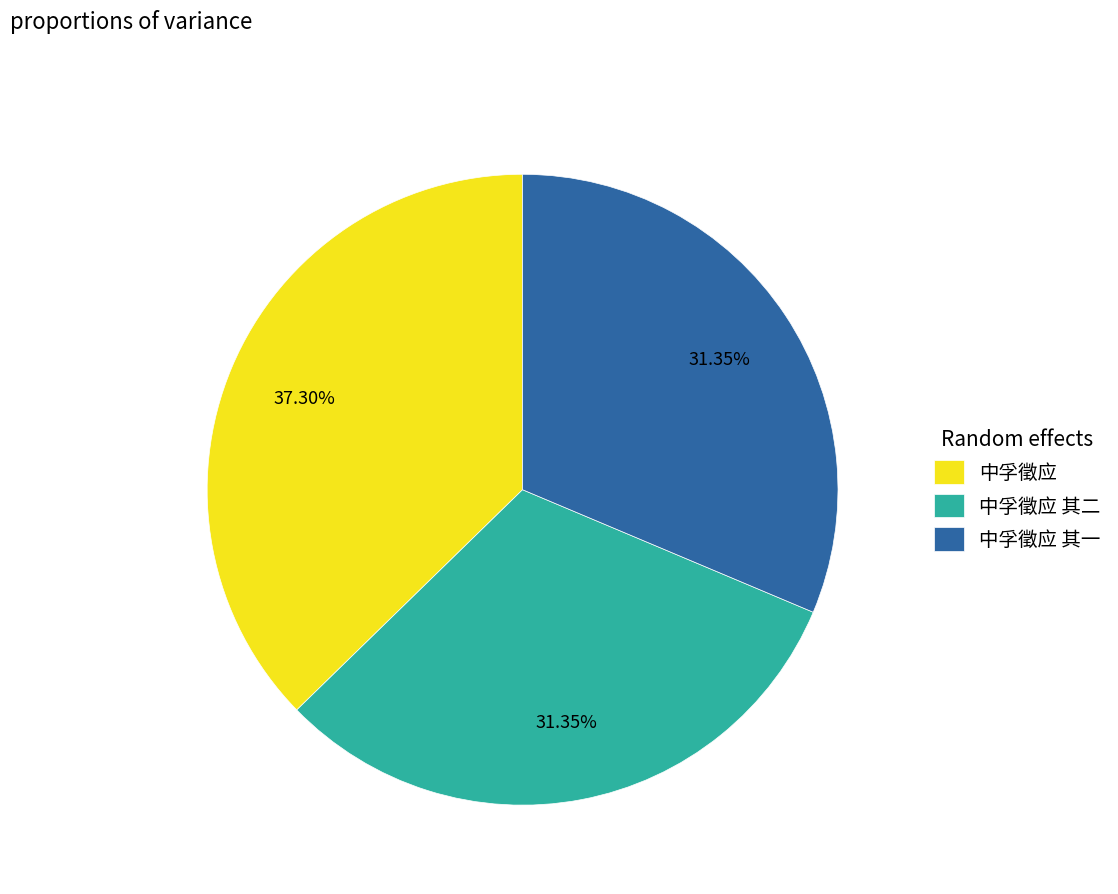

To the nearest percent, what is the combined percentage of 中孚徵应 其二 and 中孚徵应?

69%